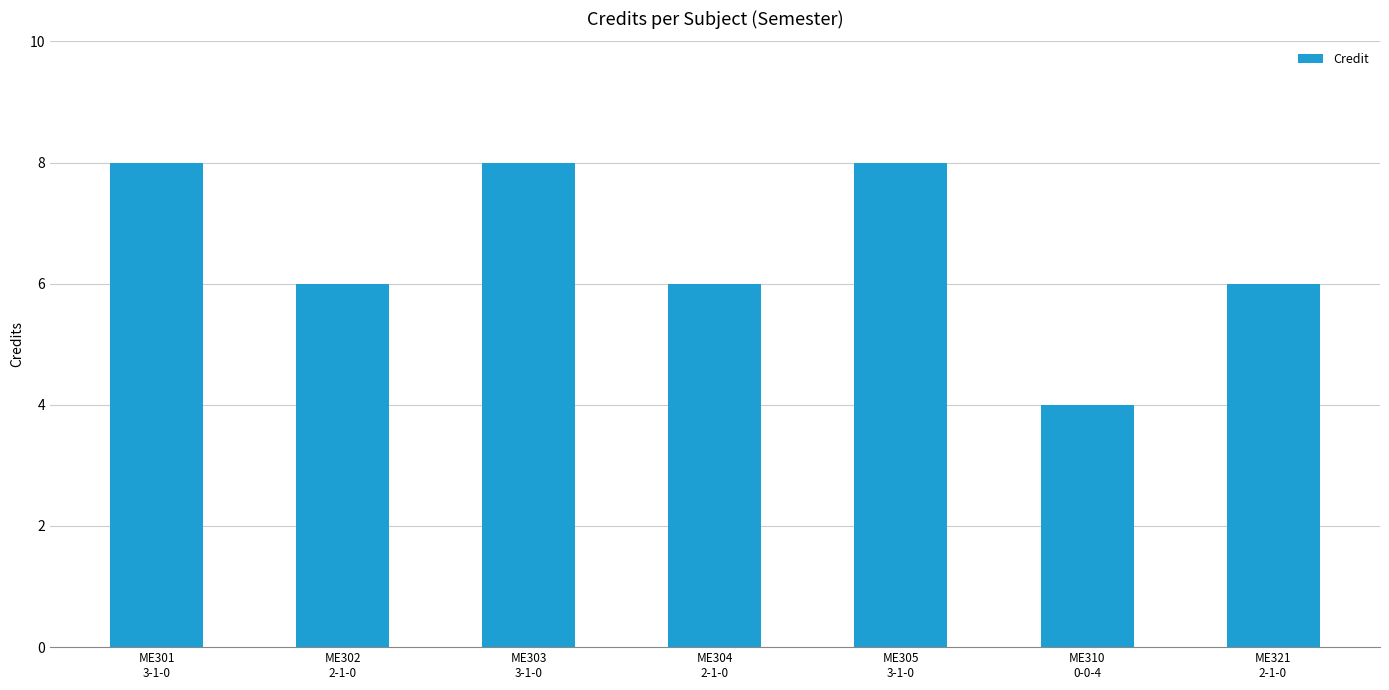

What is the minimum value shown in the chart?

4